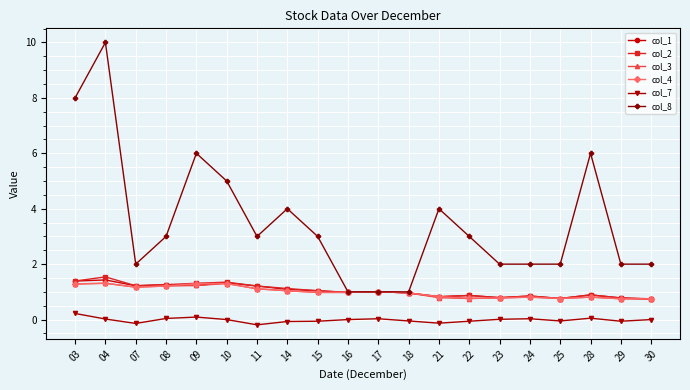

What is the value of the col_3 point at the 9th from the left?

1.0